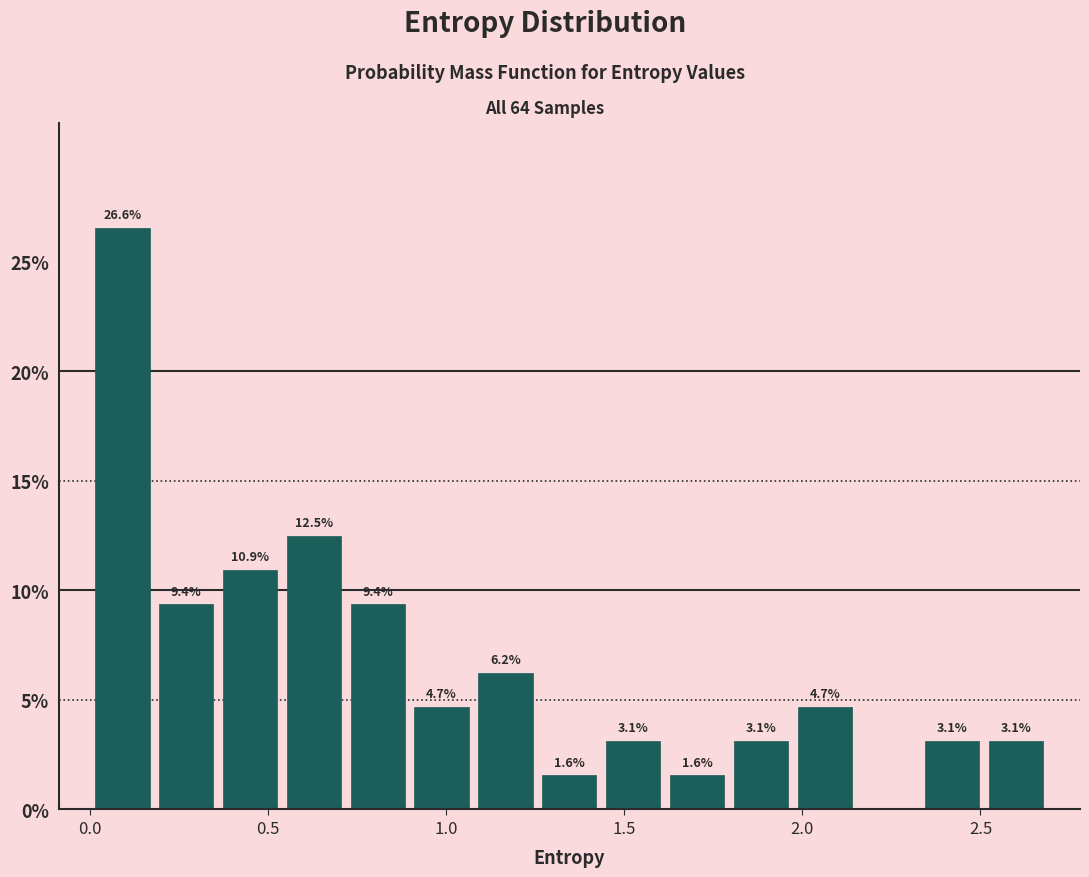

Read against the x-axis, roughly where is the centre of the tallest bar?

0.10